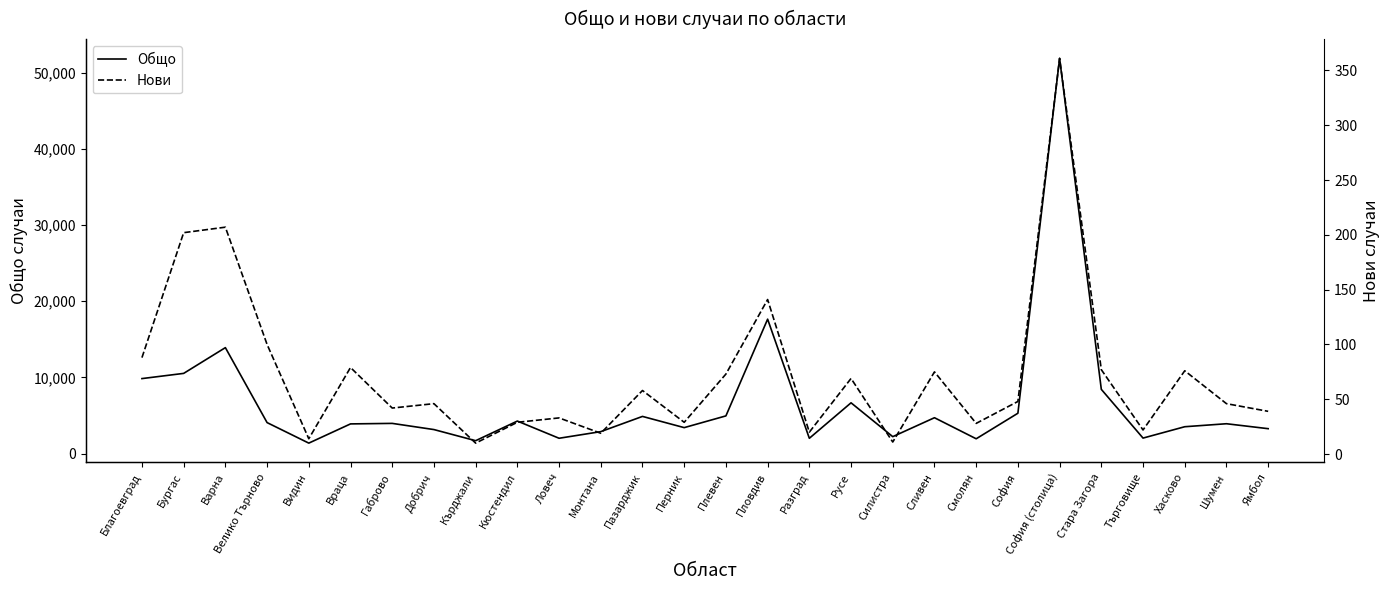

Where is Нови nearest to the value 185?

Бургас